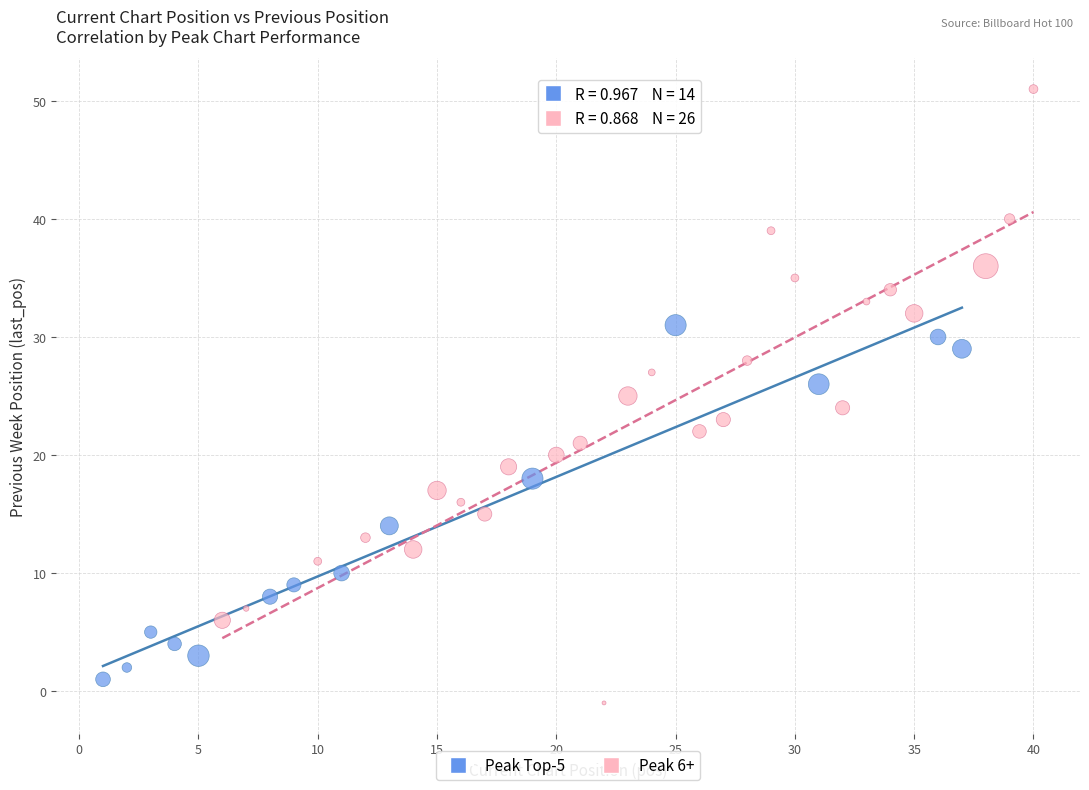

Which series has the largest Y range (max minus min)?

Peak 6+